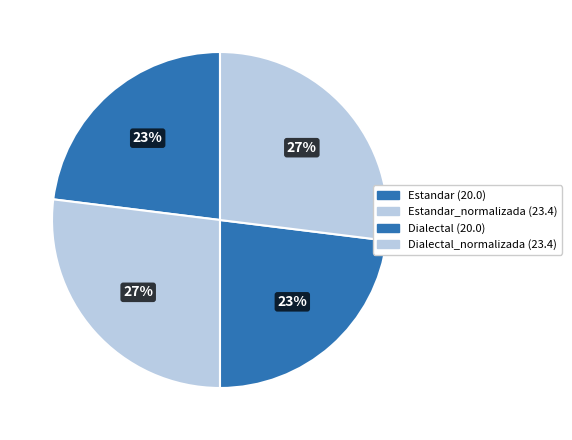

Count the number of slices in the pie.

4